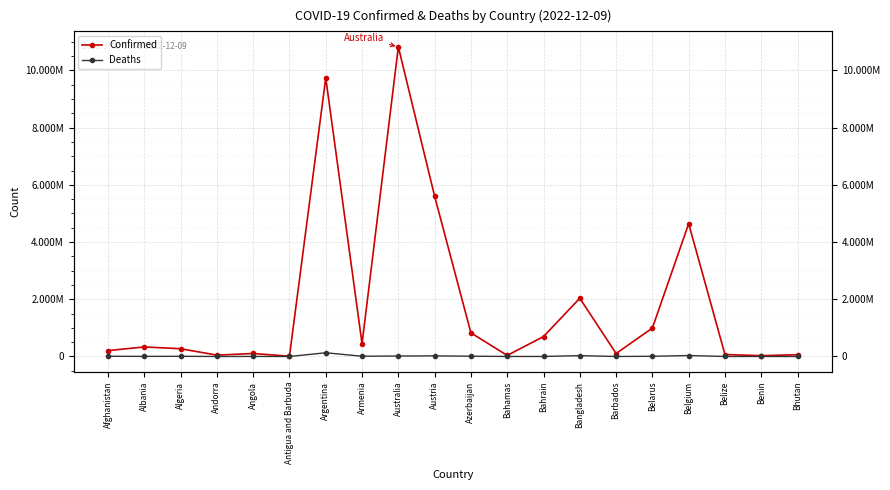

In Confirmed, how many points are higher than both neighbors (excluding endpoints)?

6